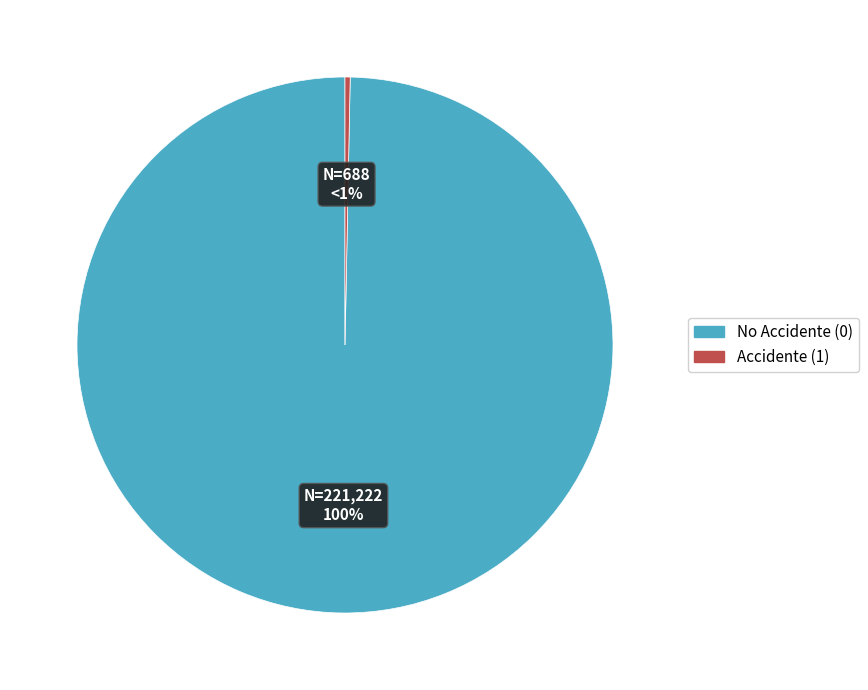

How many slices are in this pie chart?

2